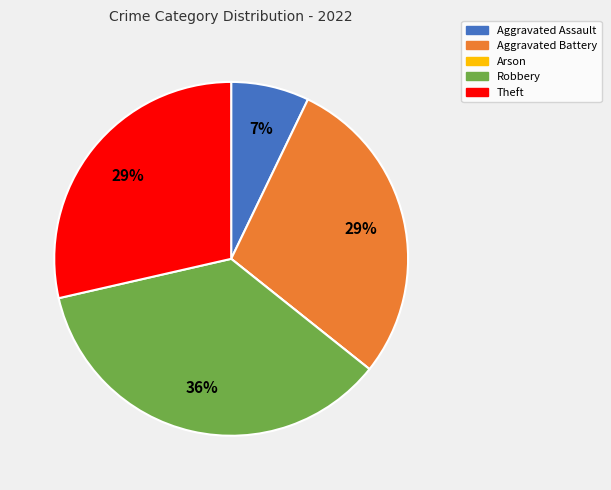

Is the sum of Theft and Aggravated Assault greater than half?

No